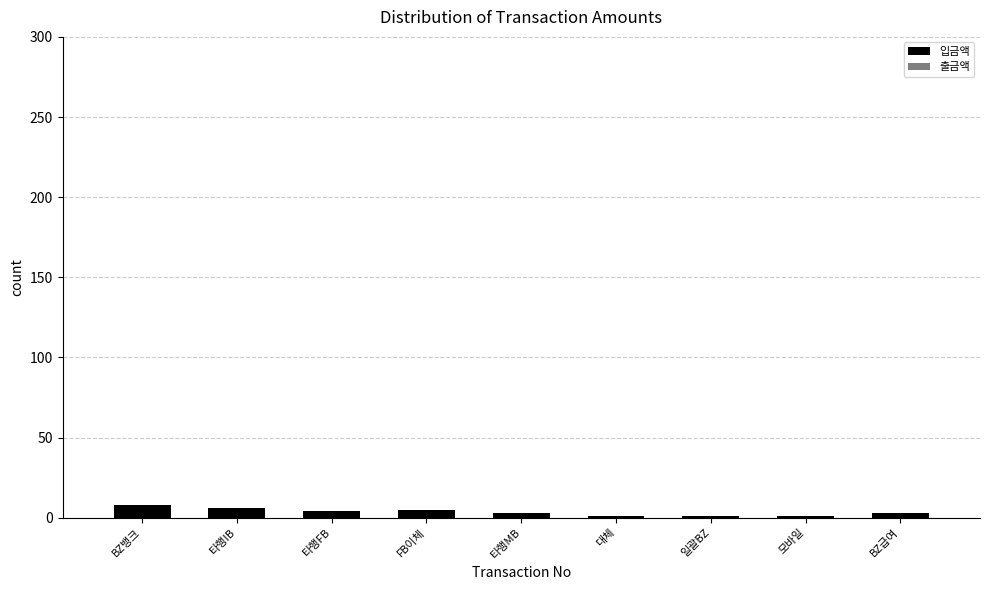

Are the bars horizontal?

No